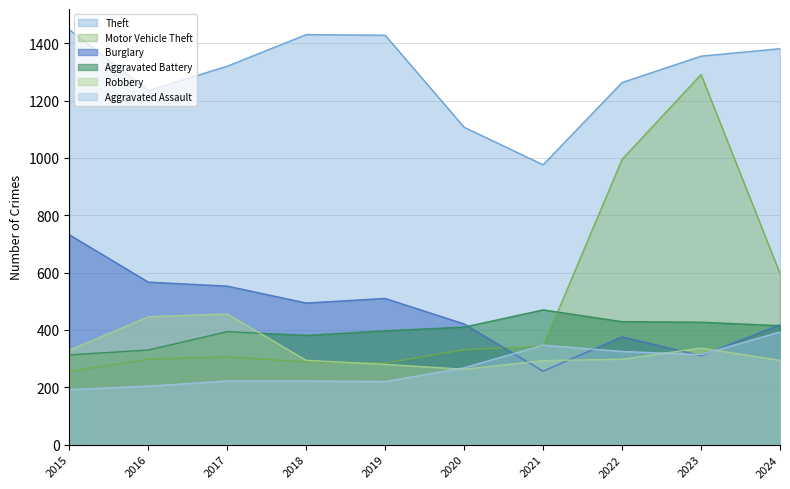

True or false: Aggravated Battery and Burglary cross at least once.

True